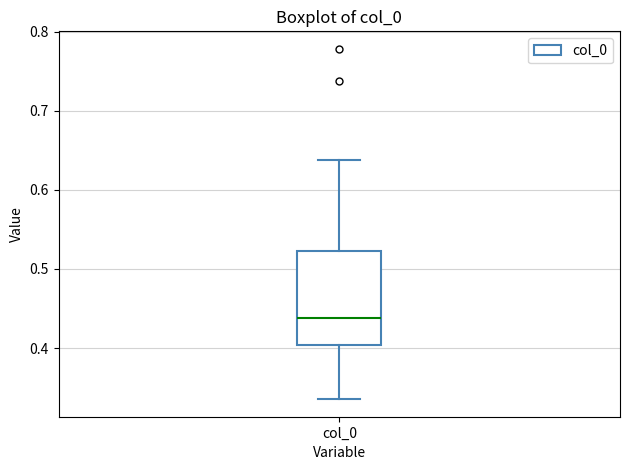

Transcribe this box plot: give where the median line is, the range the box spans, and where the two whiskers end, as read against the y-axis. The values are not printed on the chart, so give them approximately, as read against the axis.

median 0.44, box 0.40 to 0.52, whiskers 0.34 to 0.64